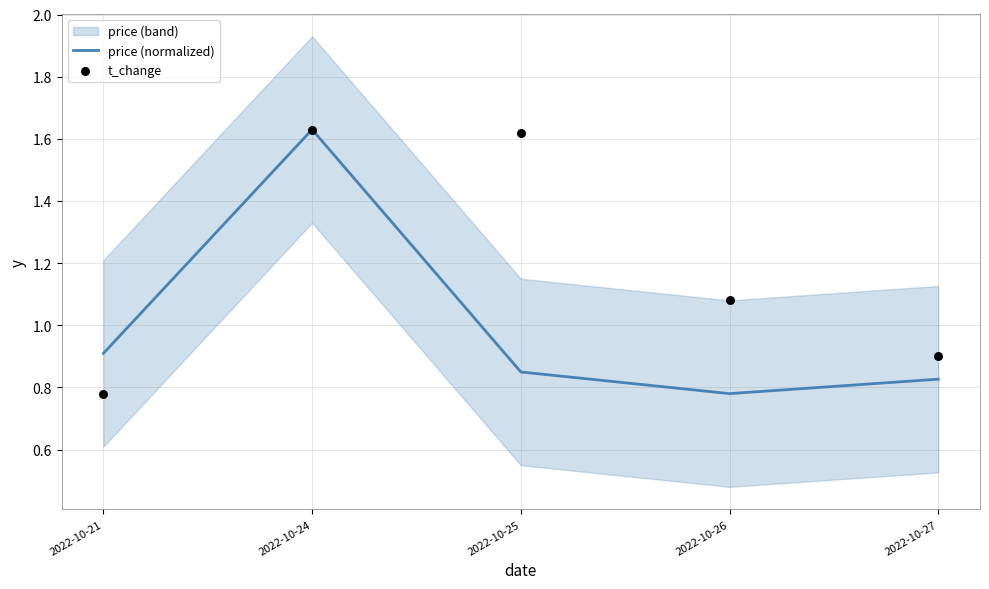

At which category is the sum across all series the highest?

2022-10-24